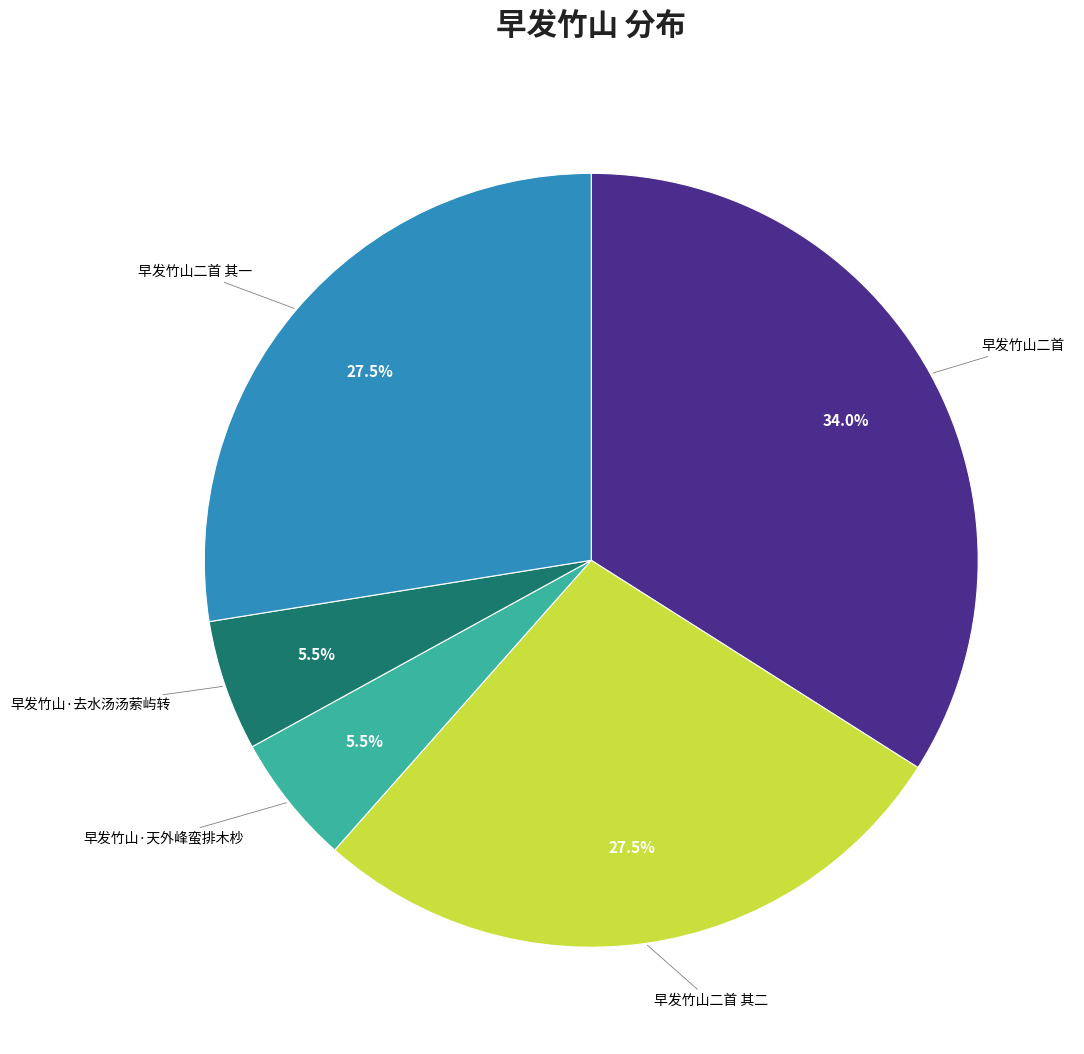

Which slice is the largest?

早发竹山二首